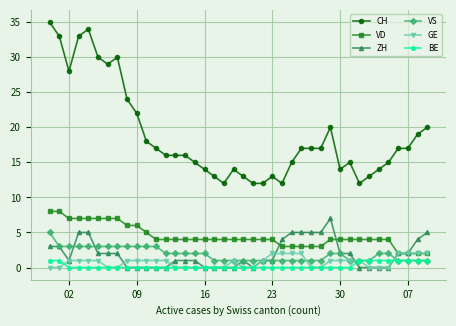

True or false: VS and CH intersect in this chart.

False